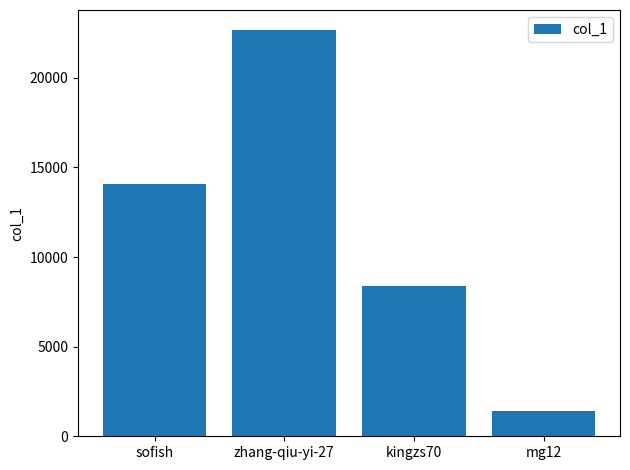

What is the approximate value at sofish, to the nearest 100?

14100